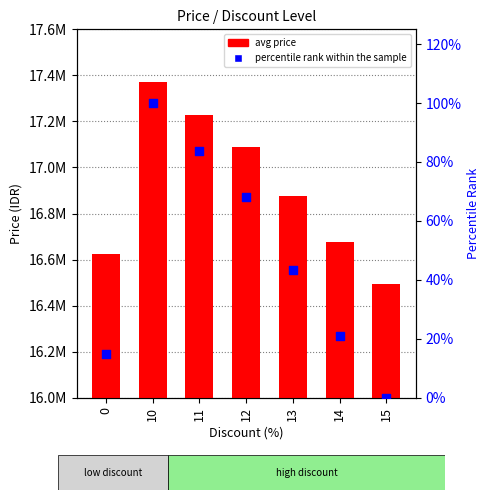

Which series has the widest spread of Y values?

avg price